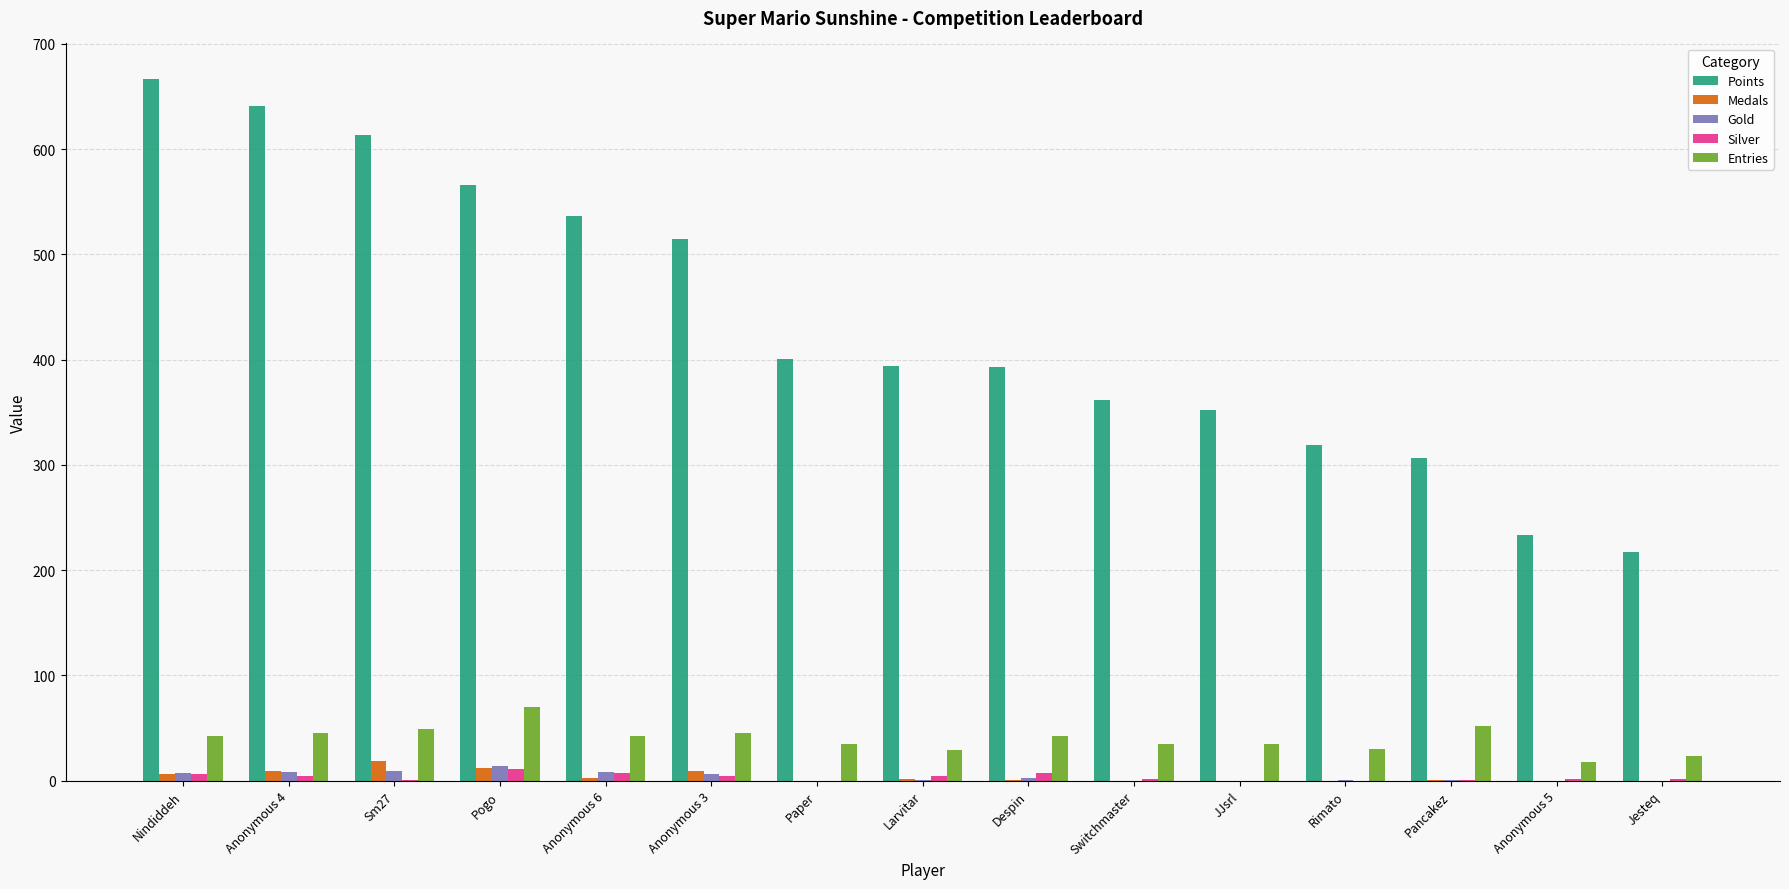

True or false: Points has a value of 401 at Paper.

True